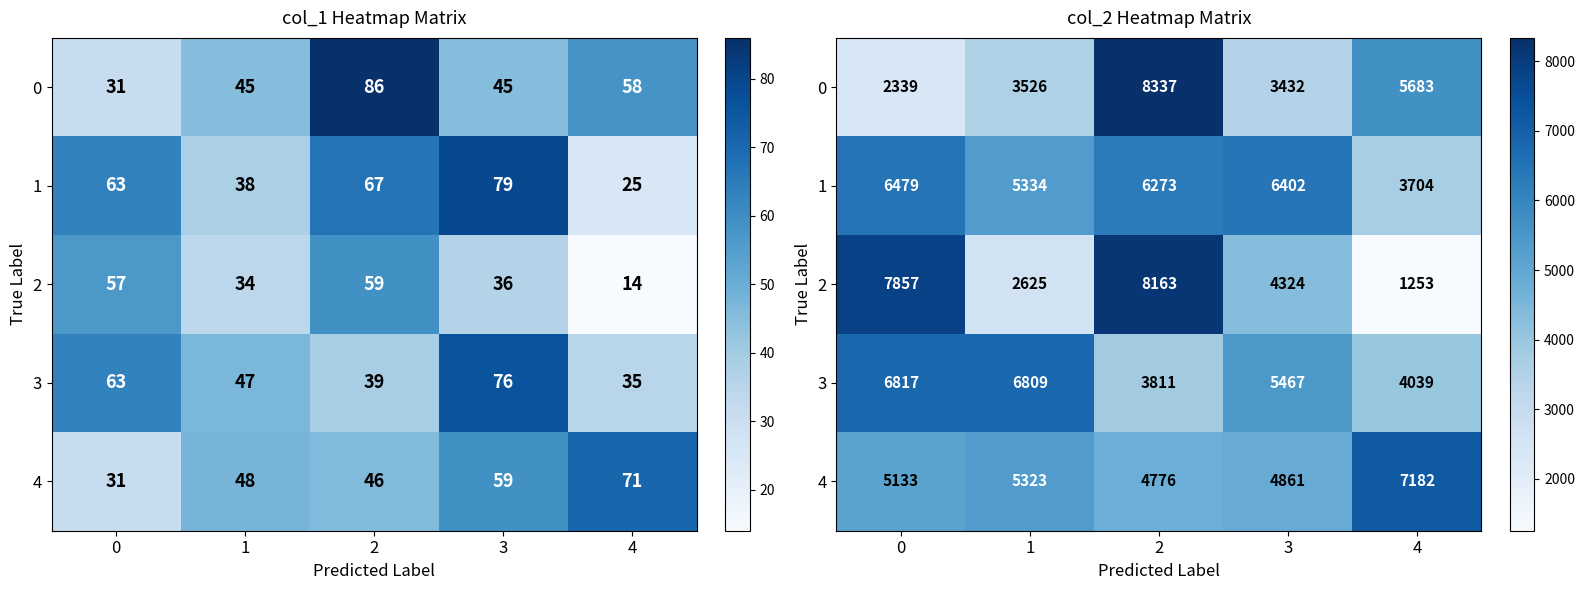

How many values in the row_0 series exceed 3526?

2